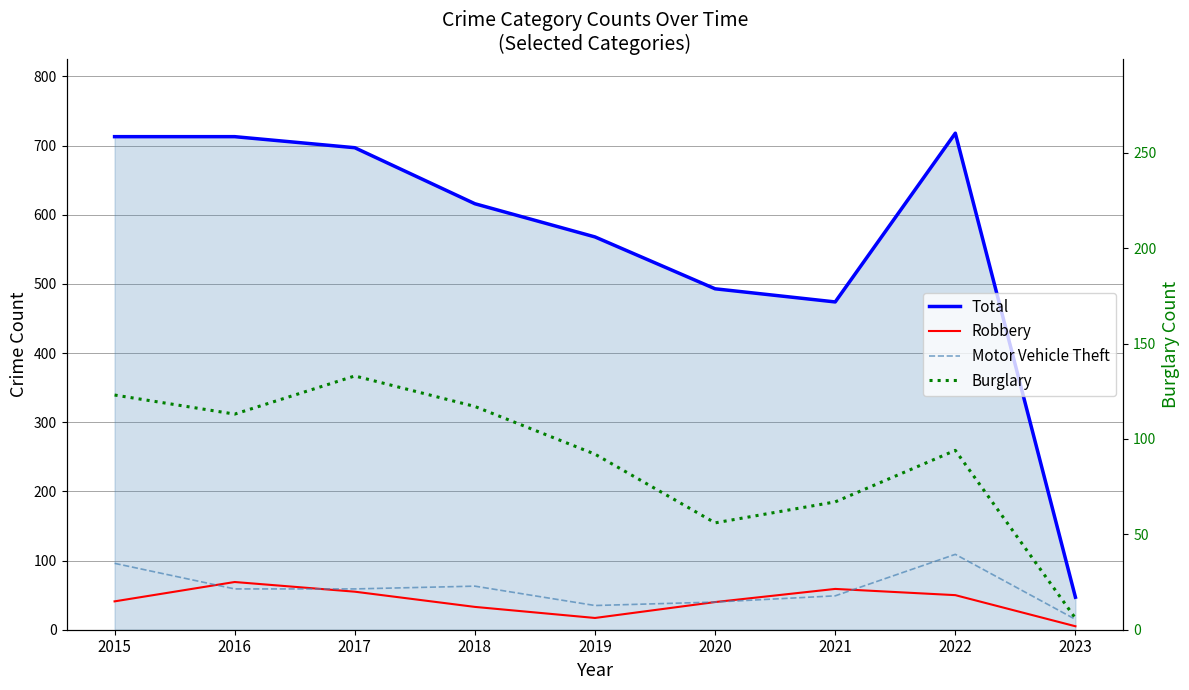

At which label does Motor Vehicle Theft reach its minimum?

2023